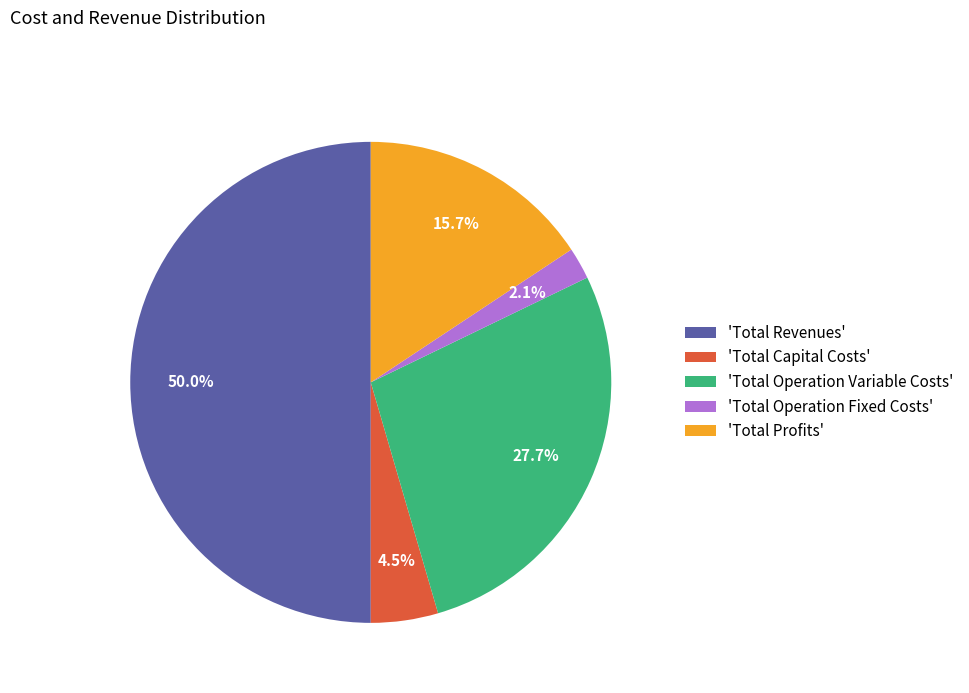

Does 'Total Operation Fixed Costs' account for over 50% of the chart?

No